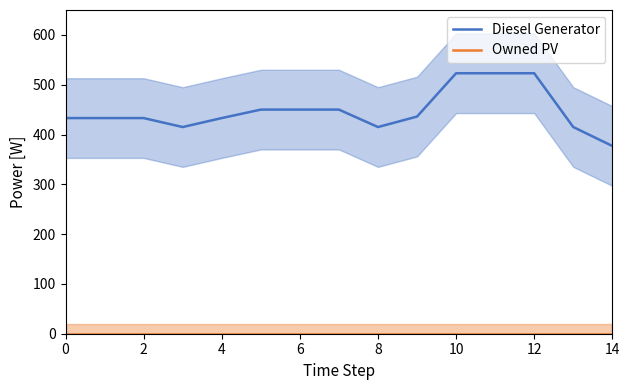

True or false: Diesel Generator has a value of 230 at 14.

False